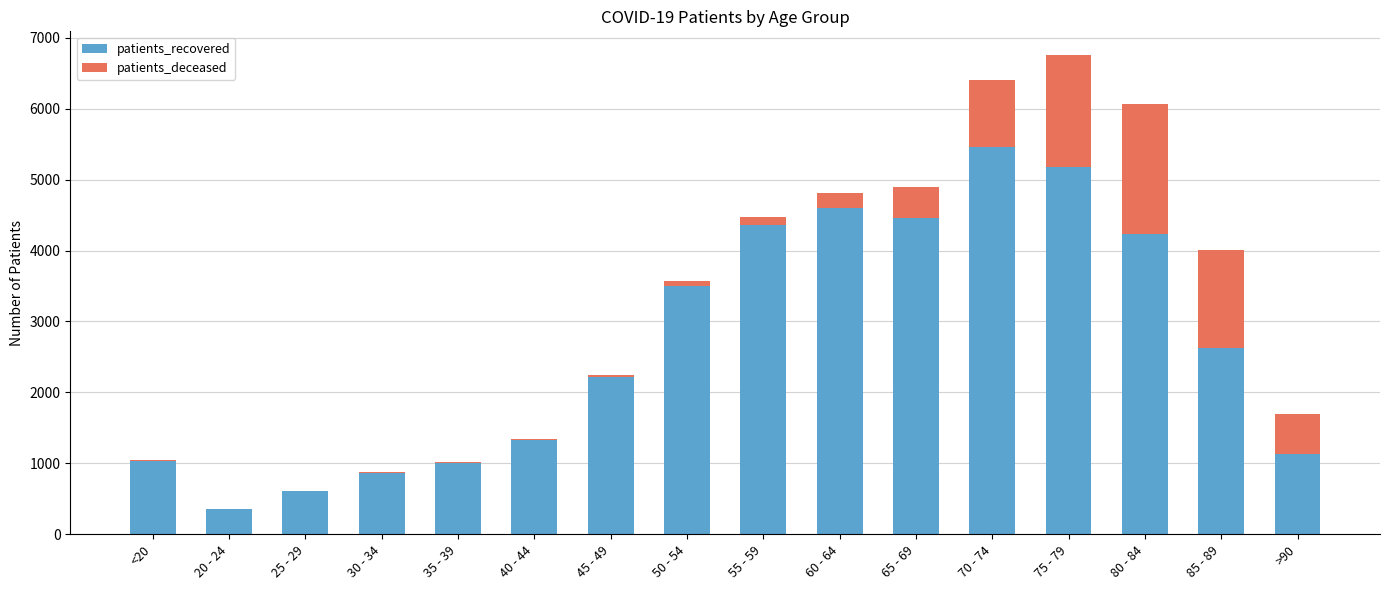

At which label does patients_recovered reach its peak?

70 - 74